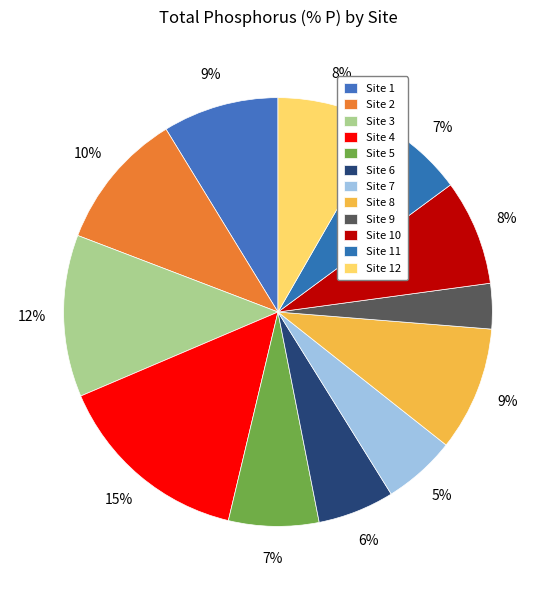

Is there a majority slice in this chart?

No